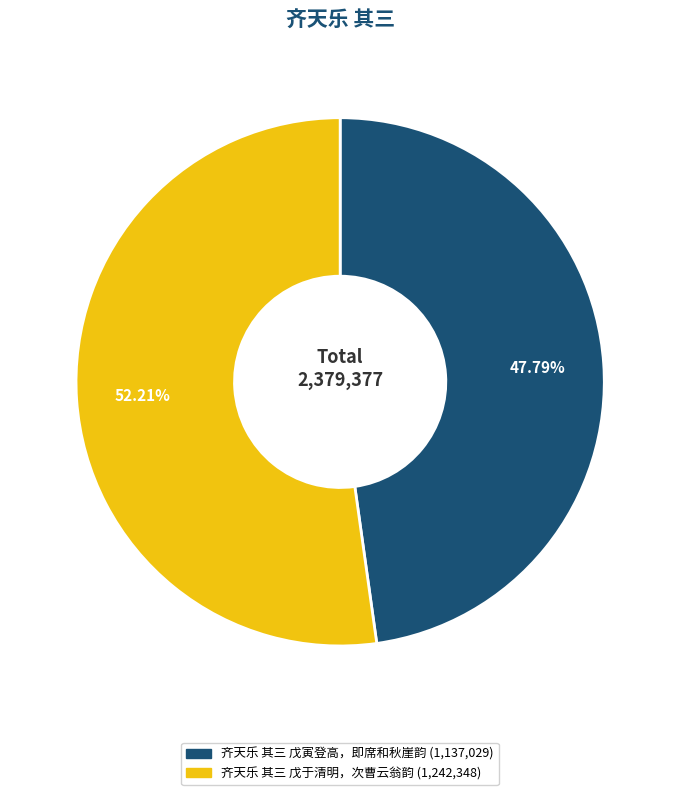

What percentage is NOT represented by 齐天乐 其三 戊寅登高，即席和秋崖韵?

52.2%